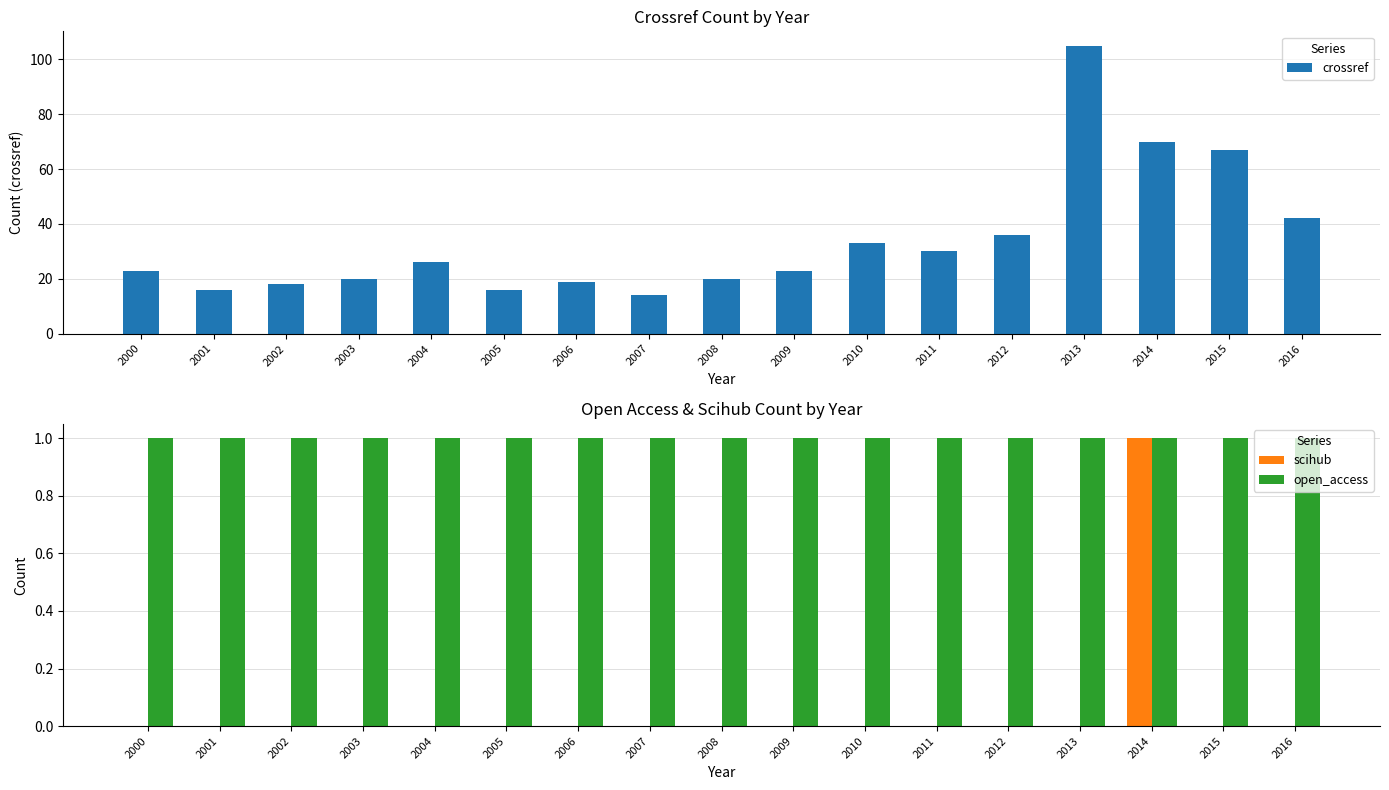

Which series has the largest total across all categories?

crossref